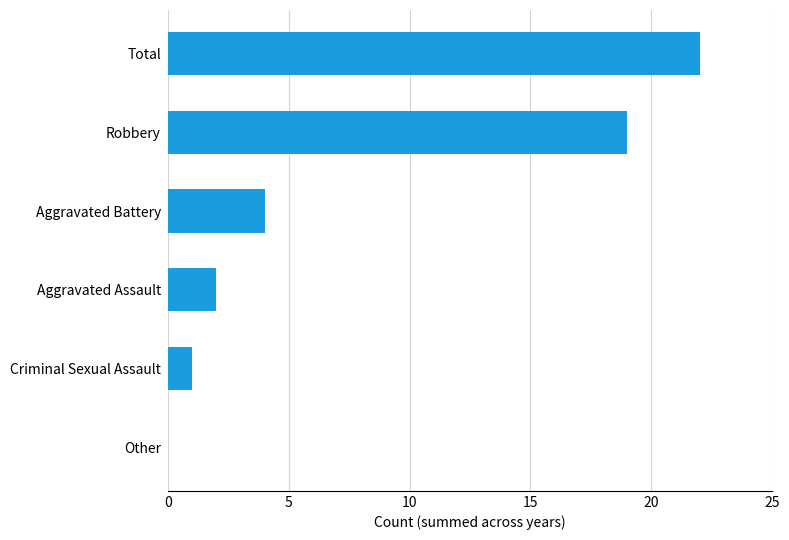

Reading bottom to top, what are all the values shown in this chart?

Other=0	Criminal Sexual Assault=1	Aggravated Assault=2	Aggravated Battery=4	Robbery=19	Total=22